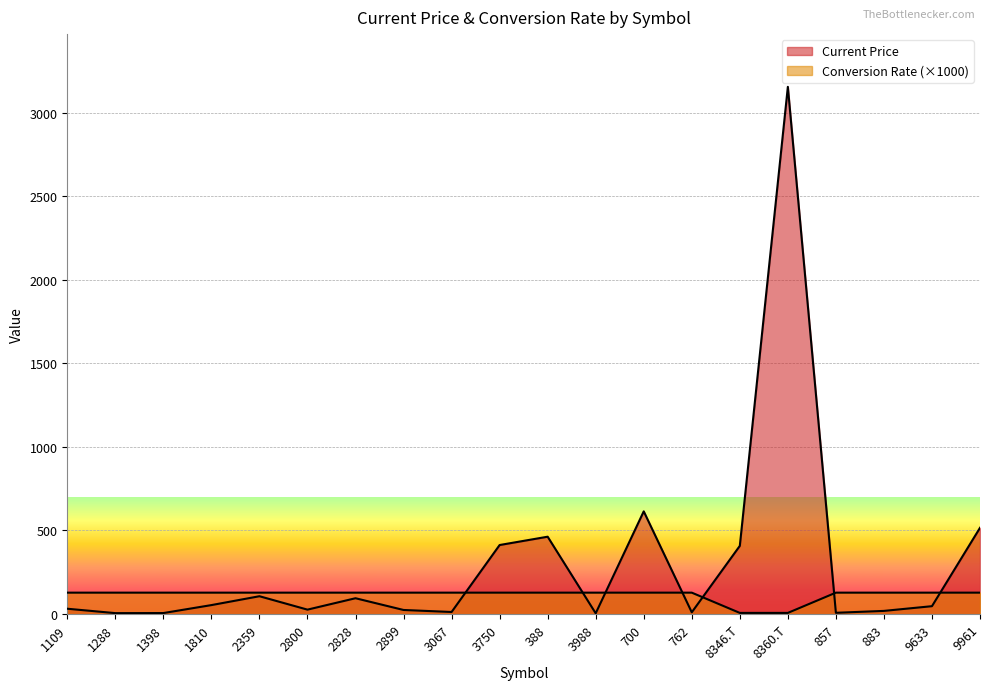

At which category is the sum across all series the highest?

8360.T